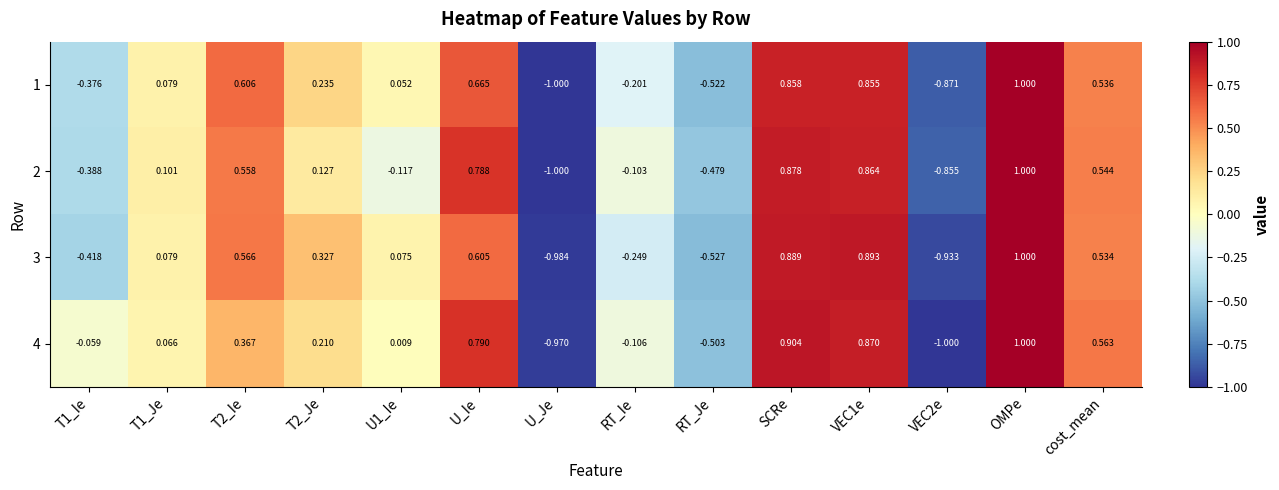

At which category is the sum across all series the highest?

OMPe